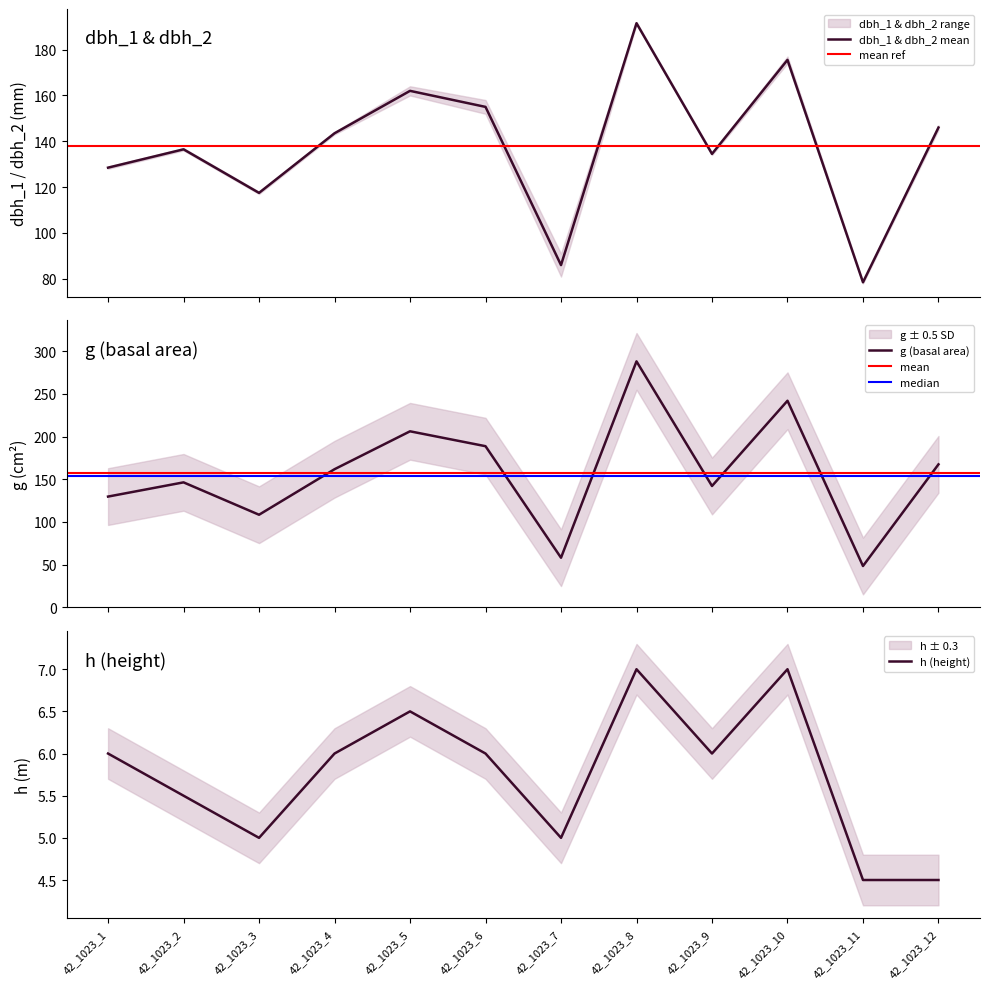

Which has a higher value, 42_1023_9 or 42_1023_5?

42_1023_5